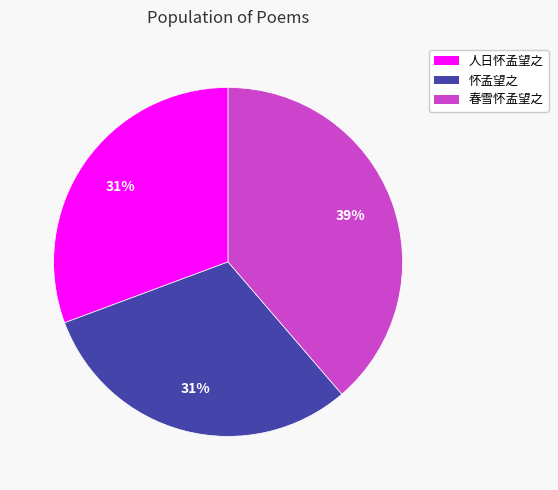

Is 怀孟望之 the majority of the pie?

No